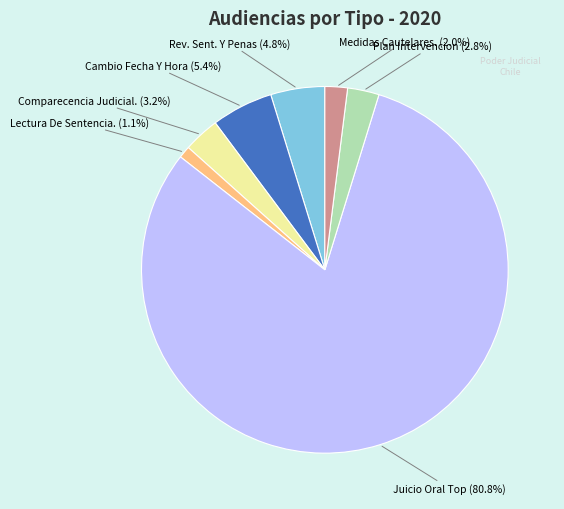

Is there any slice that represents more than half of the pie?

Yes